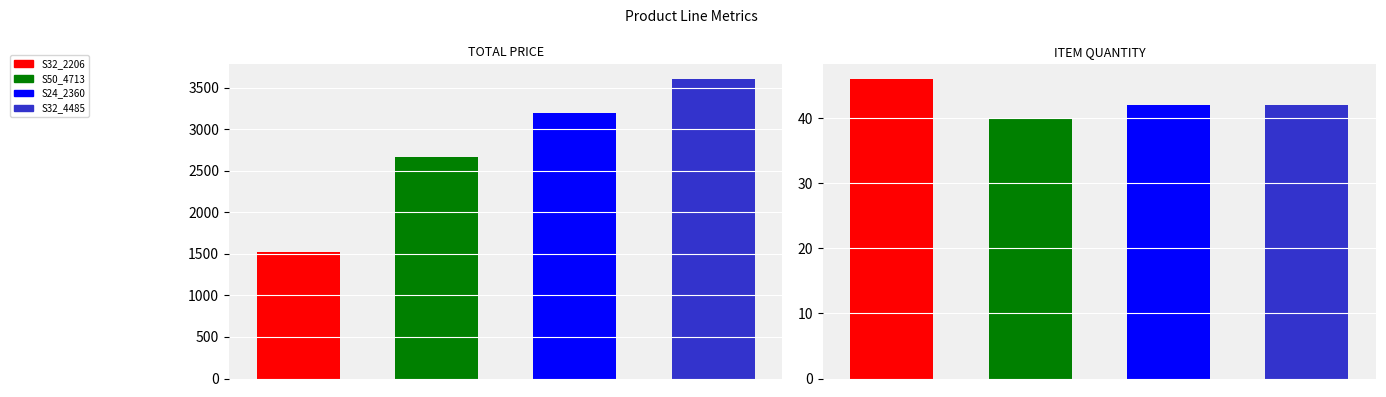

Reading left to right, transcribe all the data shown in this chart.

TOTAL PRICE: 1517.5	2668.8	3200.0	3600.2
ITEM QUANTITY: 46.0	40.0	42.0	42.0